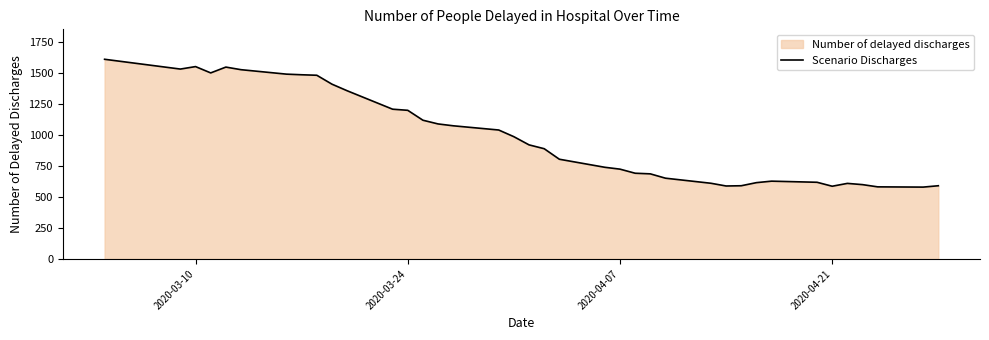

What is the greatest value displayed?

1612